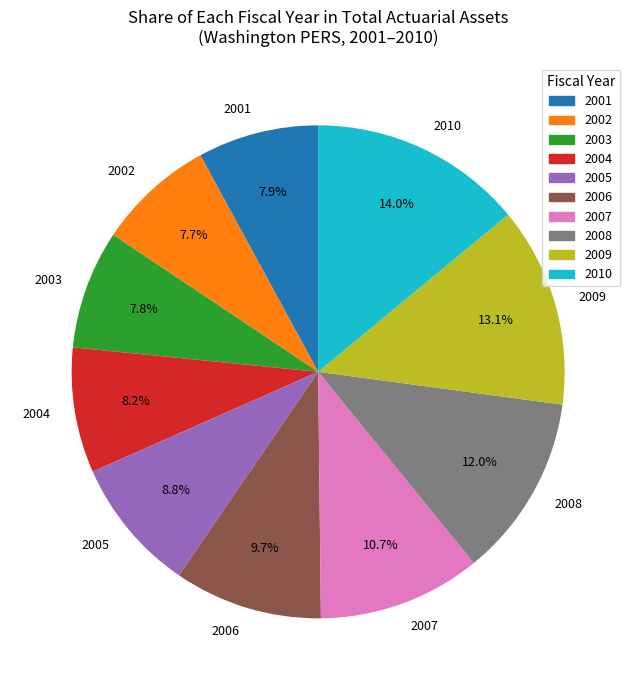

To the nearest percent, what percentage of the pie is 2008?

12%